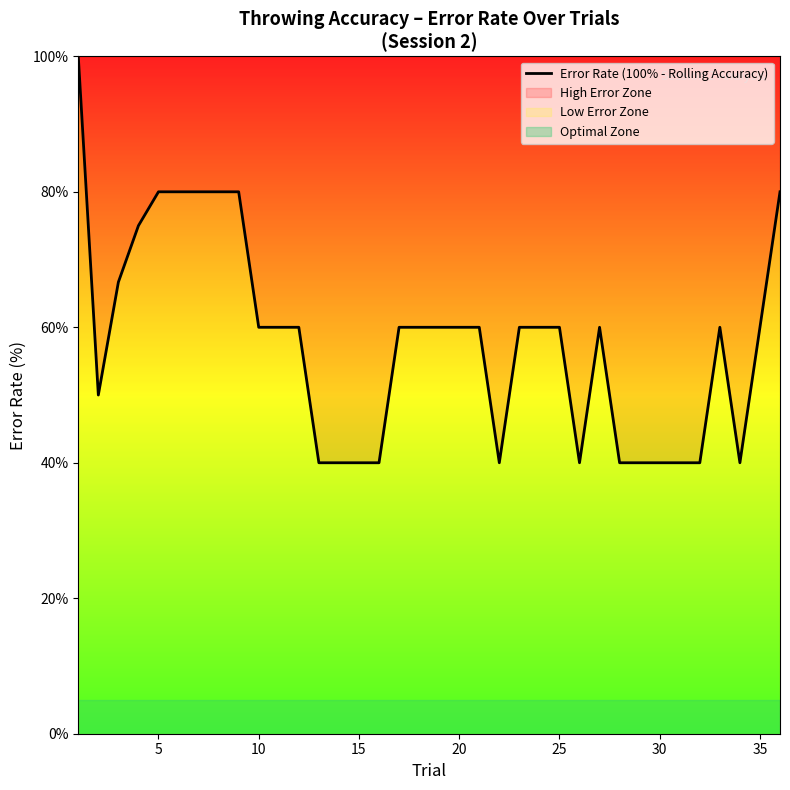

What is the difference between the maximum and minimum values?

60.0